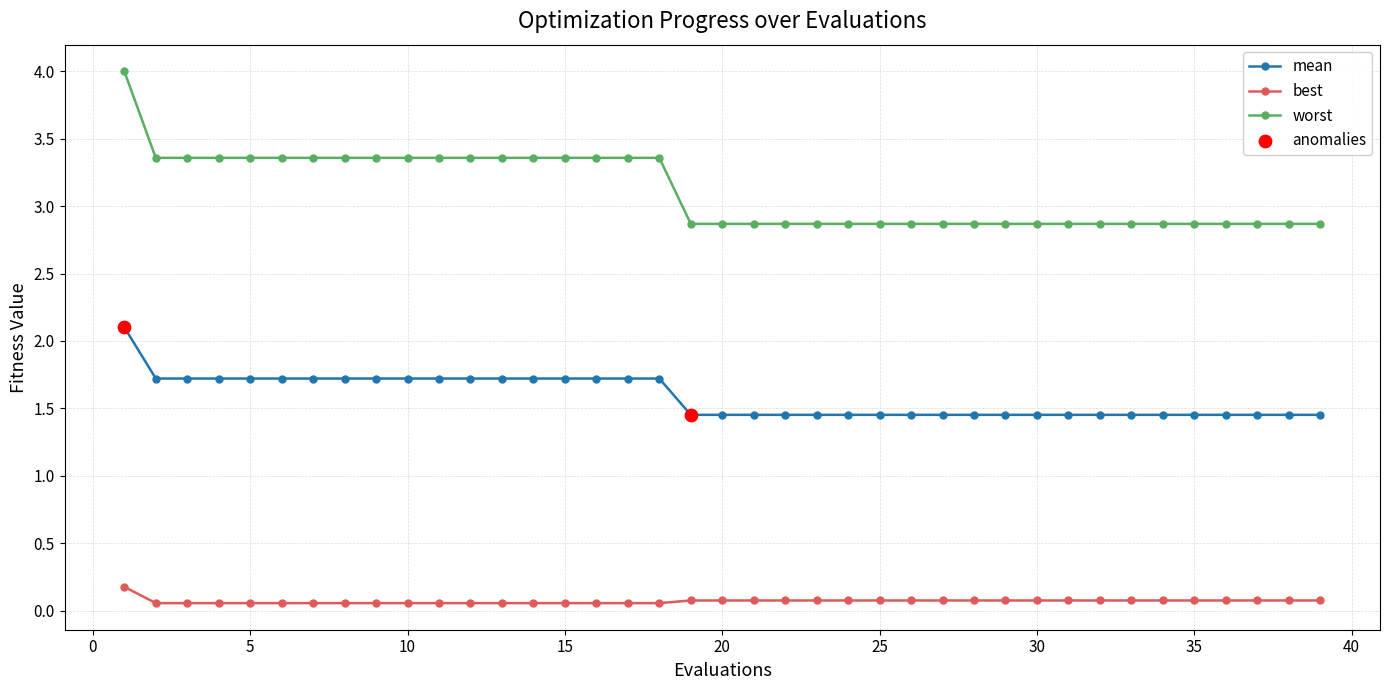

At how many categories does at least one series exceed 2?

39